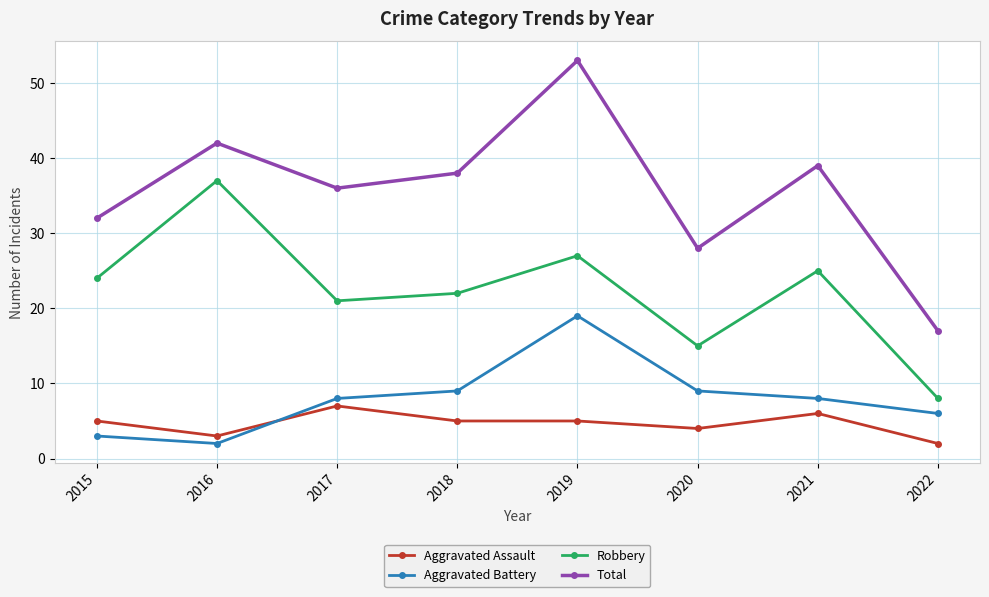

What is the difference between the maximum and minimum values in the Robbery series?

29